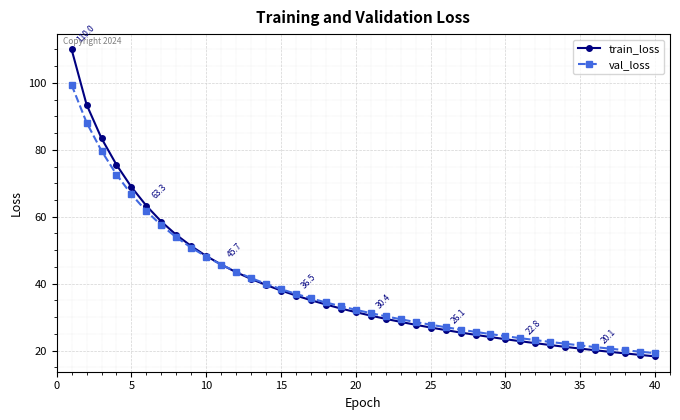

What is the smallest value displayed?

18.3